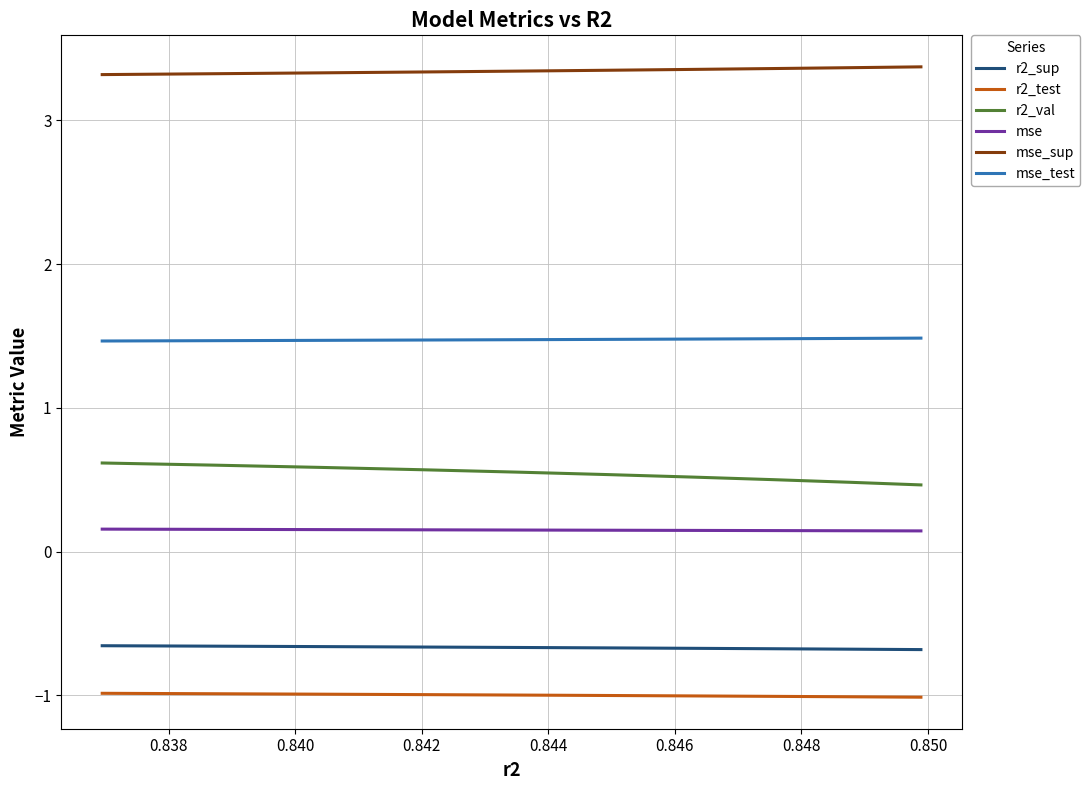

List the series in order of their peak value, highest first.

mse_sup, mse_test, r2_val, mse, r2_sup, r2_test